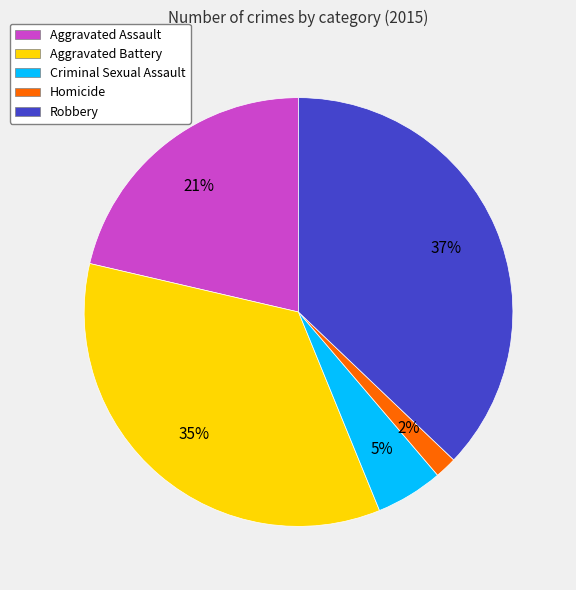

What percentage is the Robbery slice, to the nearest percent?

37%